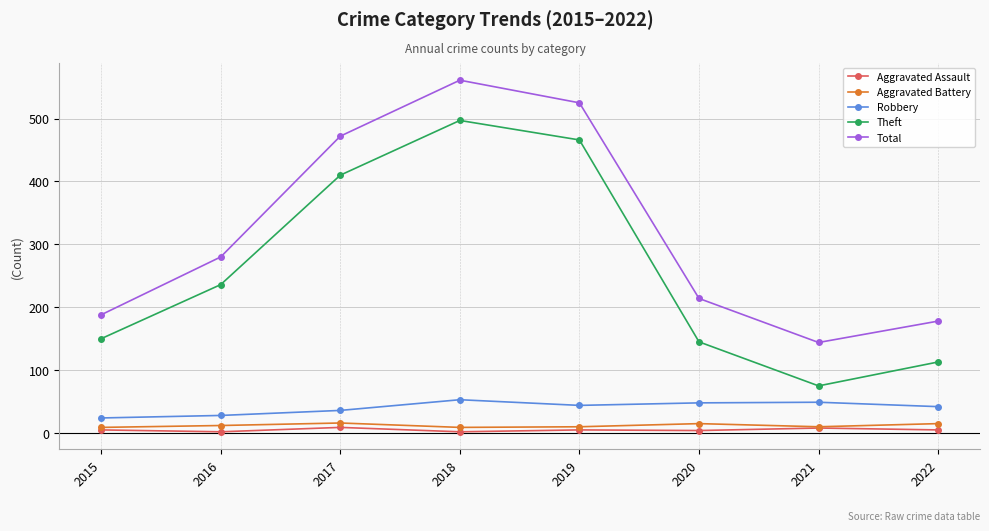

What is the value of the Aggravated Assault point at the 3rd from the left?

9